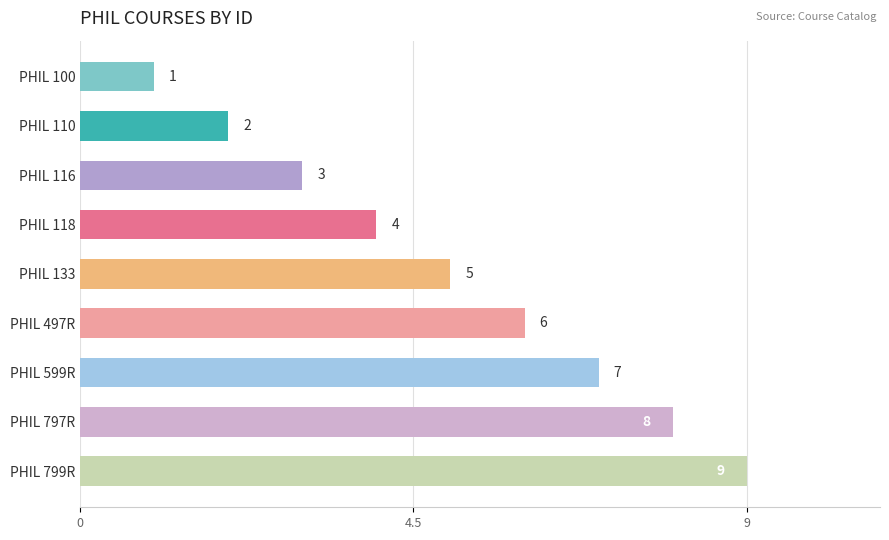

What is the difference between the values at PHIL 100 and PHIL 118?

3